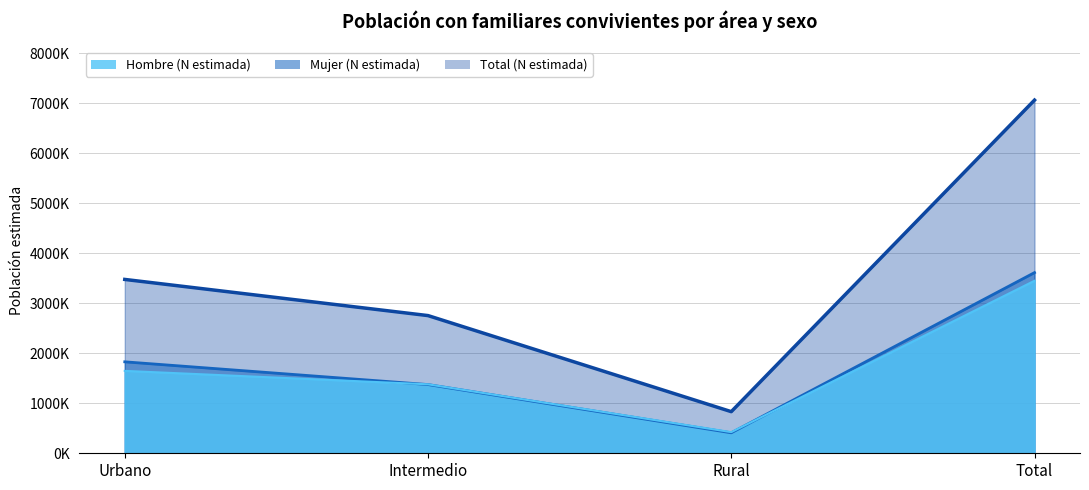

Where is Hombre (N estimada) nearest to the value 1936157?

Urbano